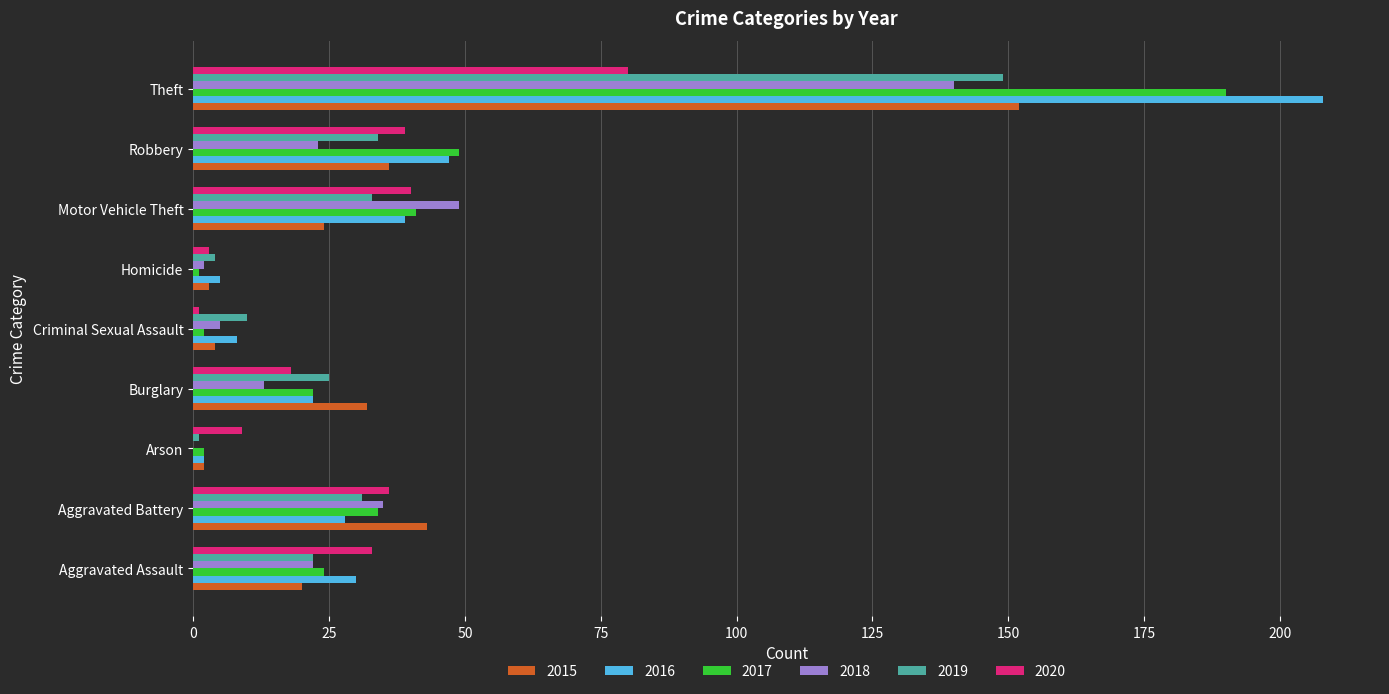

What is the sum of all 2016 values?

389